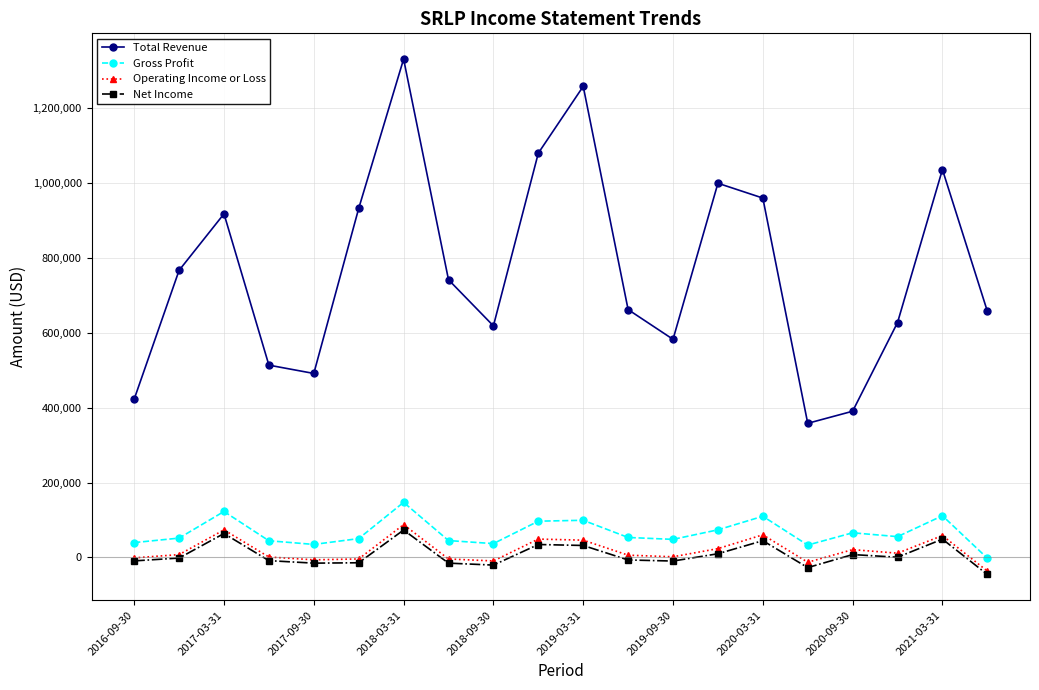

True or false: Operating Income or Loss has more than 1 points higher than both neighbors.

True